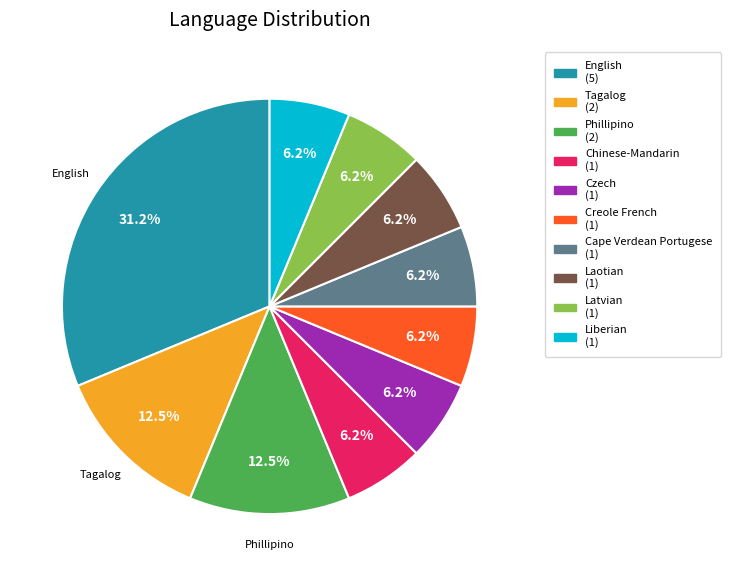

Approximately how many times larger is the value at Chinese-Mandarin compared to Cape Verdean Portugese?

1.0